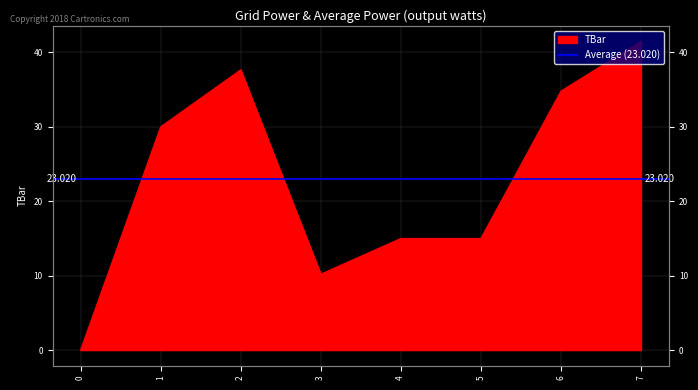

Does the chart display data point markers on the line(s)?

No